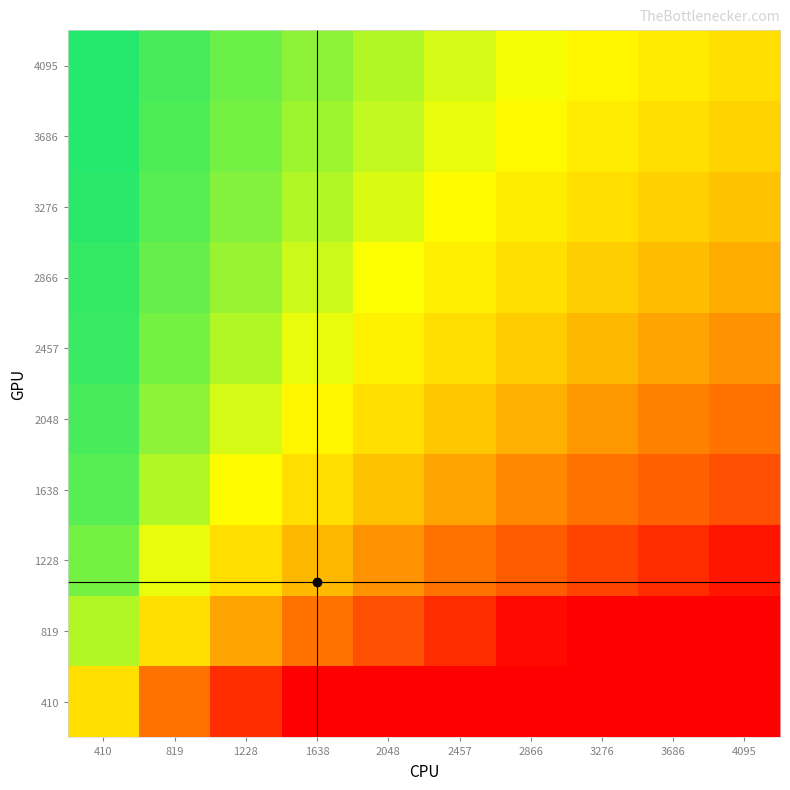

Reading right to left, extract all data points from this chart.

410: 4095=10.0	3686=9.0	3276=8.0	2866=7.0	2457=6.0	2048=5.0	1638=4.0	1228=3.0	819=2.0	410=1.0
819: 4095=5.0	3686=4.5	3276=4.0	2866=3.5	2457=3.0	2048=2.5	1638=2.0	1228=1.5	819=1.0	410=0.5
1228: 4095=3.3	3686=3.0	3276=2.7	2866=2.3	2457=2.0	2048=1.7	1638=1.3	1228=1.0	819=0.7	410=0.3
1638: 4095=2.5	3686=2.3	3276=2.0	2866=1.7	2457=1.5	2048=1.3	1638=1.0	1228=0.7	819=0.5	410=0.3
2048: 4095=2.0	3686=1.8	3276=1.6	2866=1.4	2457=1.2	2048=1.0	1638=0.8	1228=0.6	819=0.4	410=0.2
2457: 4095=1.7	3686=1.5	3276=1.3	2866=1.2	2457=1.0	2048=0.8	1638=0.7	1228=0.5	819=0.3	410=0.2
2866: 4095=1.4	3686=1.3	3276=1.1	2866=1.0	2457=0.9	2048=0.7	1638=0.6	1228=0.4	819=0.3	410=0.1
3276: 4095=1.2	3686=1.1	3276=1.0	2866=0.9	2457=0.8	2048=0.6	1638=0.5	1228=0.4	819=0.2	410=0.1
3686: 4095=1.1	3686=1.0	3276=0.9	2866=0.8	2457=0.7	2048=0.6	1638=0.4	1228=0.3	819=0.2	410=0.1
4095: 4095=1.0	3686=0.9	3276=0.8	2866=0.7	2457=0.6	2048=0.5	1638=0.4	1228=0.3	819=0.2	410=0.1